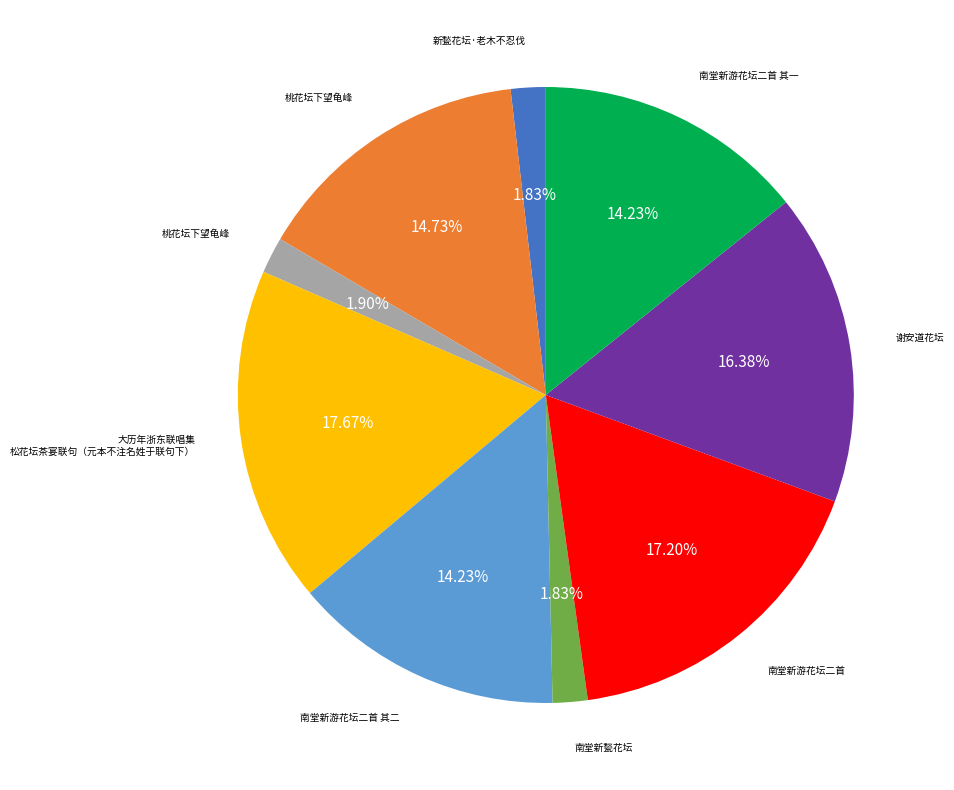

Is there any slice that represents more than half of the pie?

No